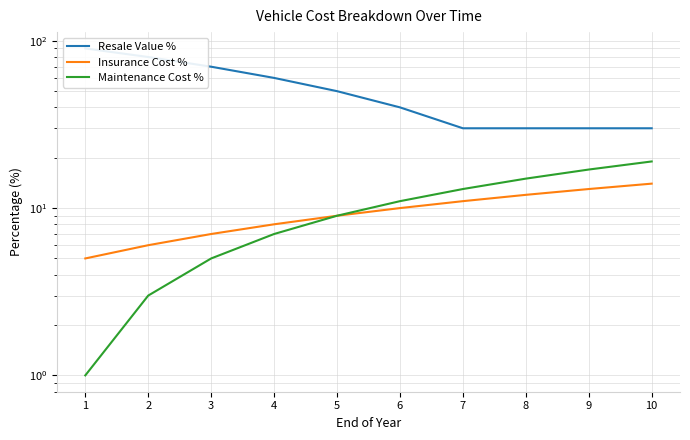

Between 8 and 4, which is larger?

4